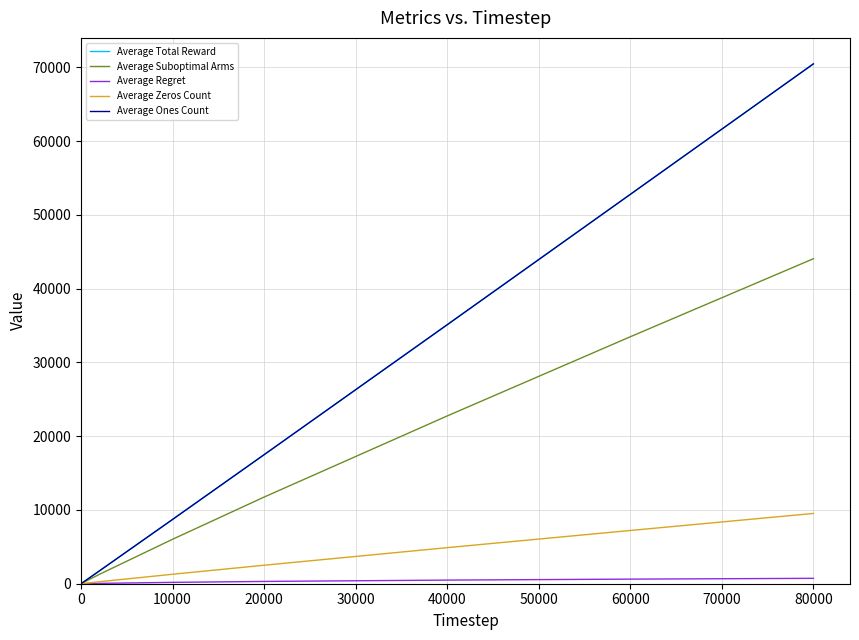

True or false: Average Ones Count and Average Regret intersect in this chart.

False